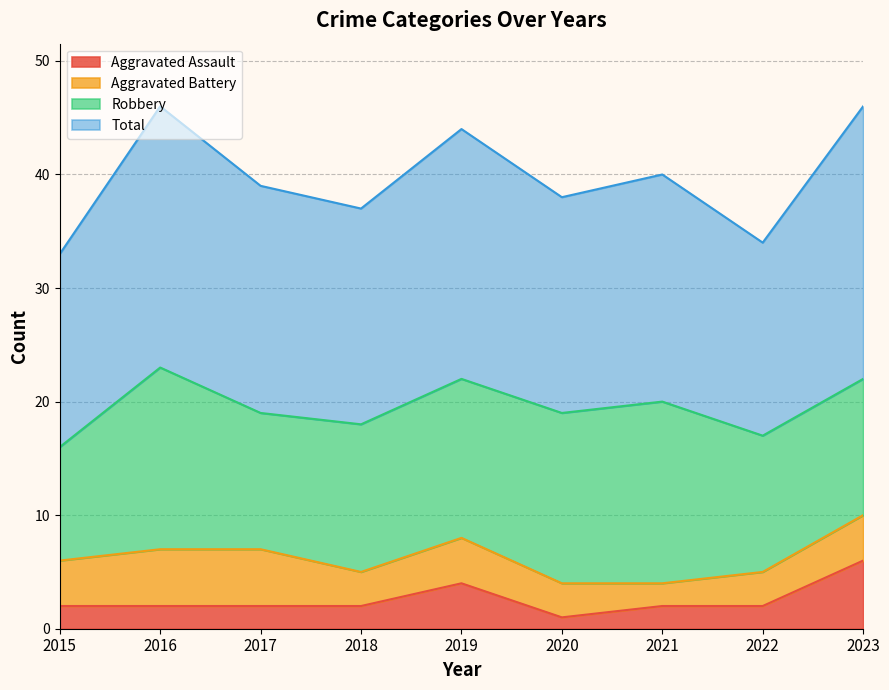

True or false: Total and Aggravated Assault intersect in this chart.

False